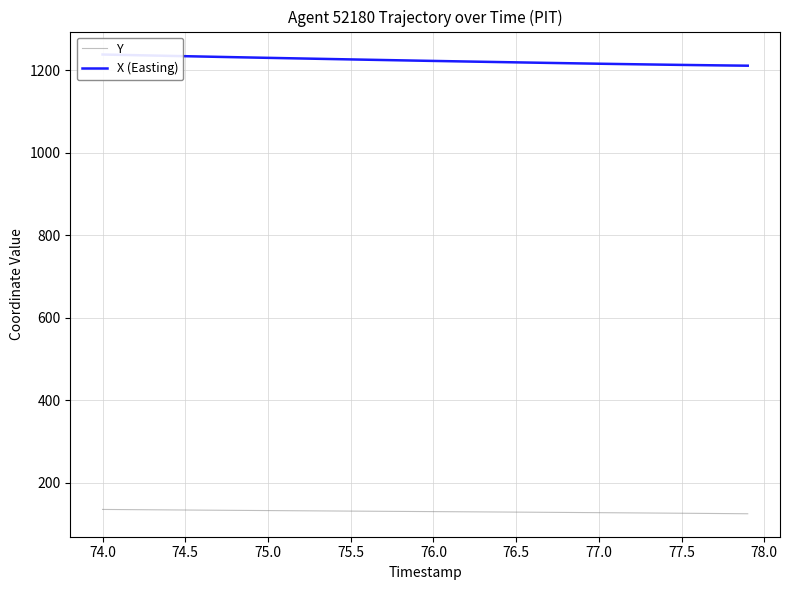

What is the lowest value of the Y series?

124.4